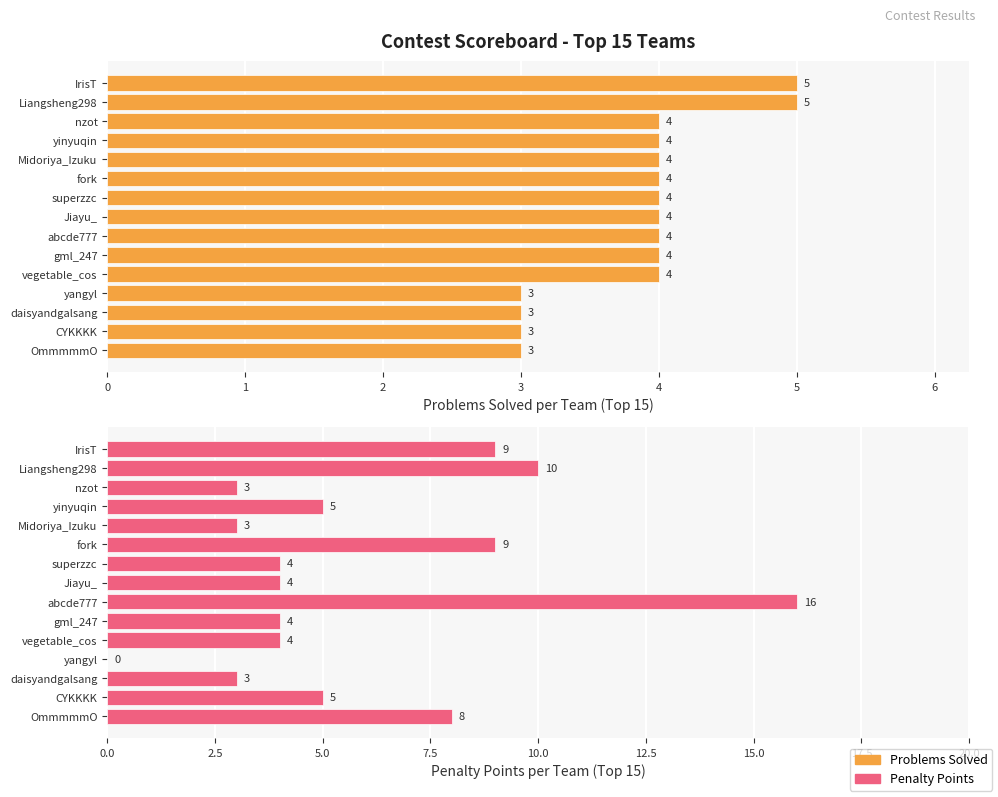

Is it true that Problems Solved per Team (Top 15) equals 3 at yangyl?

True